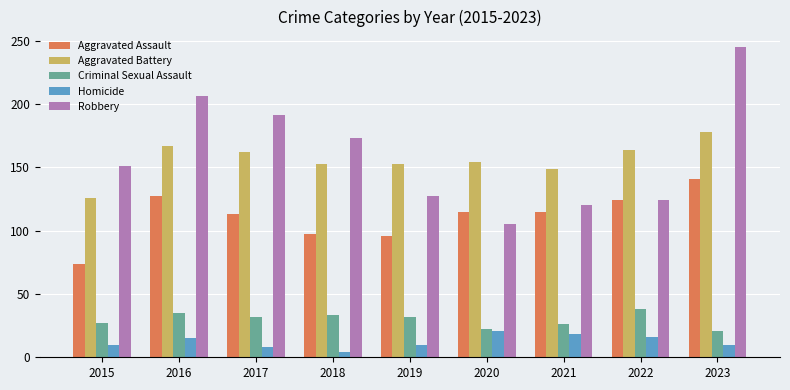

Read the Homicide value at 2021, to the nearest 5.

20